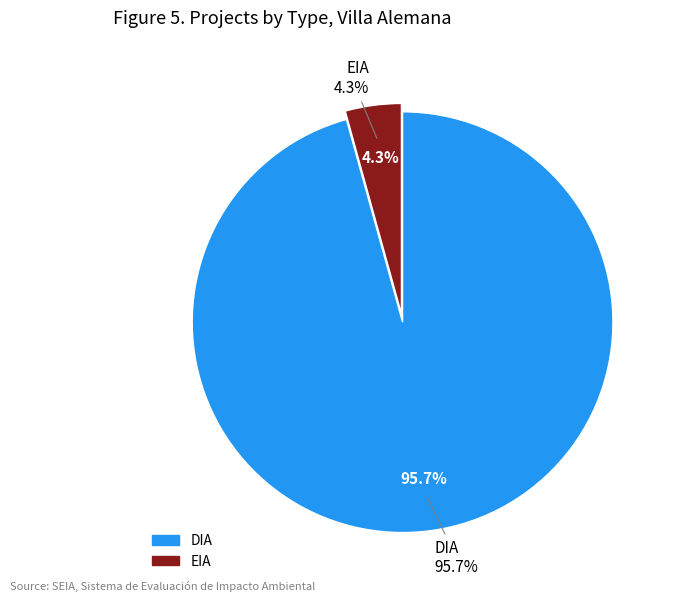

Which slice represents more than half of the pie?

DIA